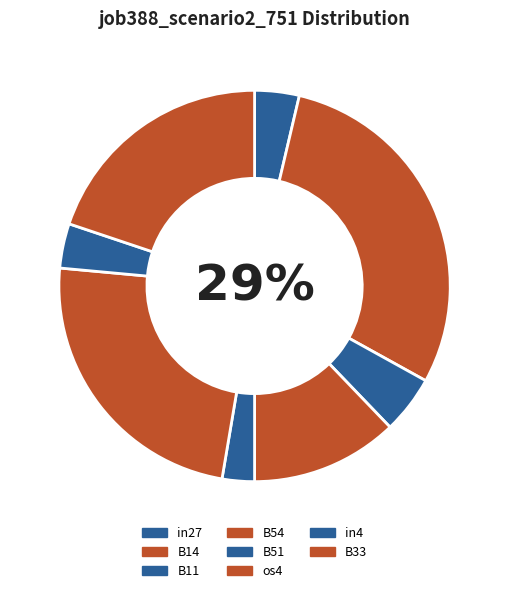

To the nearest percent, what is the combined percentage of B33 and in4?

24%